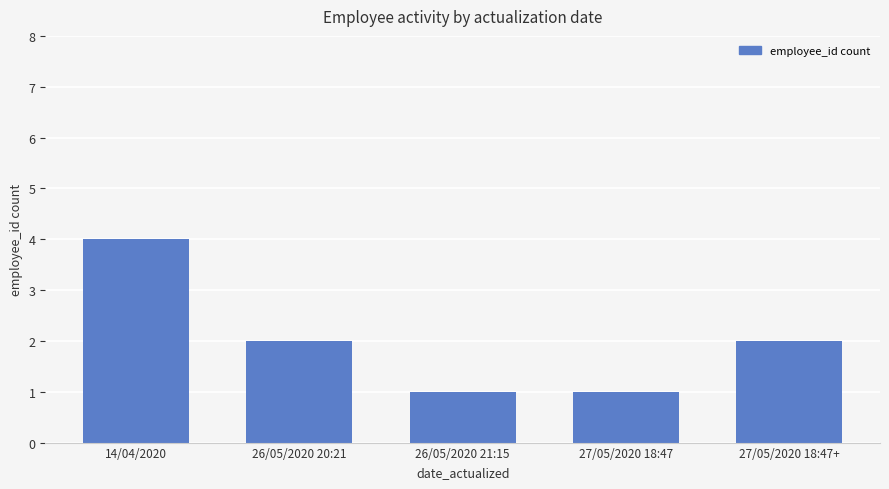

How many series are shown in this chart?

1